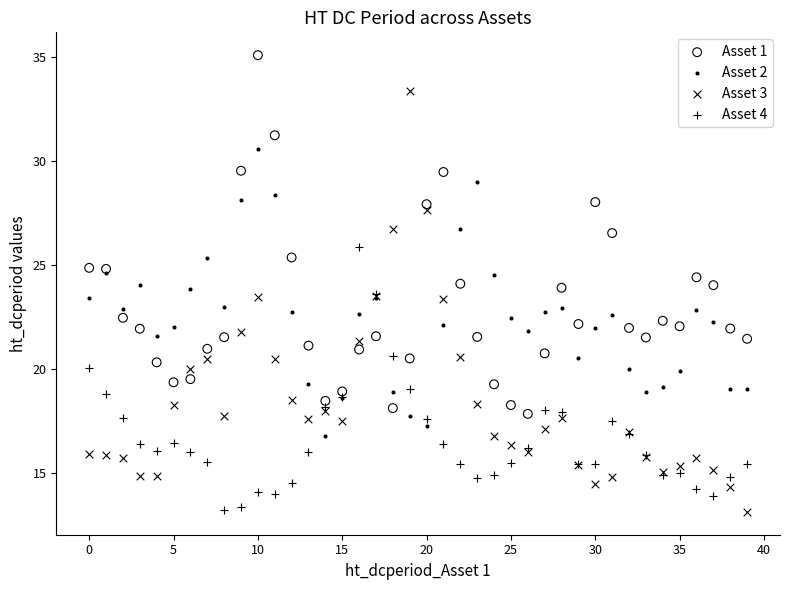

What are all the series names shown in the legend?

Asset 1, Asset 2, Asset 3, Asset 4